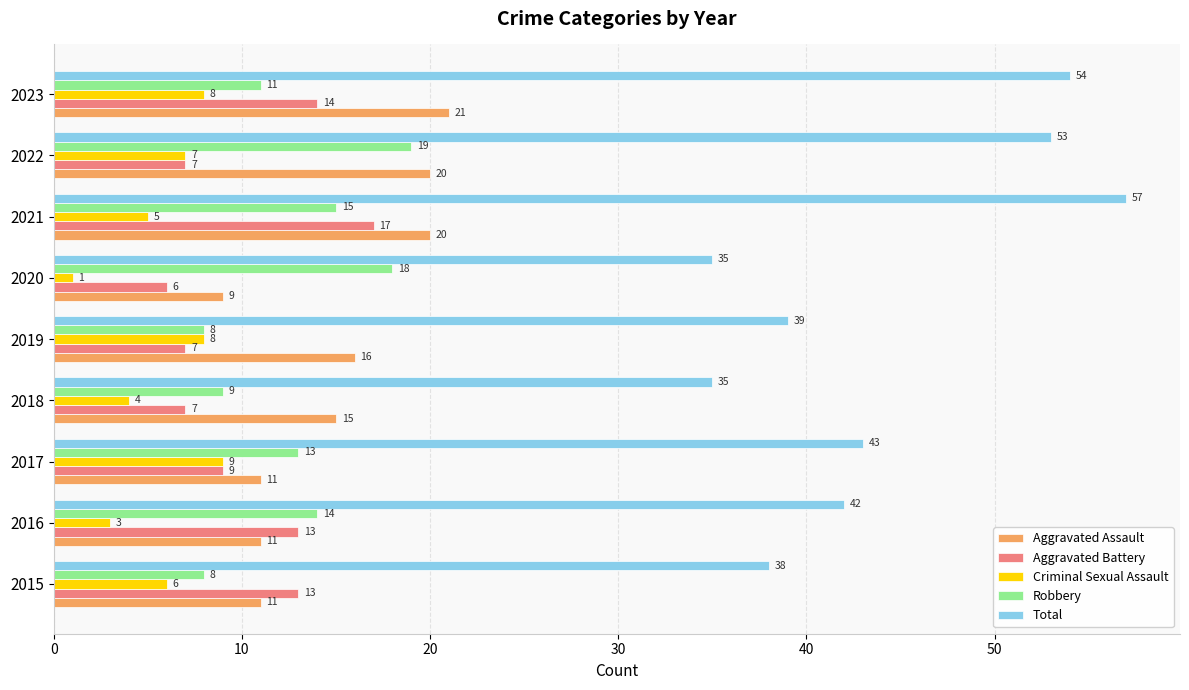

At 2016, list the series in order from largest to smallest.

Total, Robbery, Aggravated Battery, Aggravated Assault, Criminal Sexual Assault